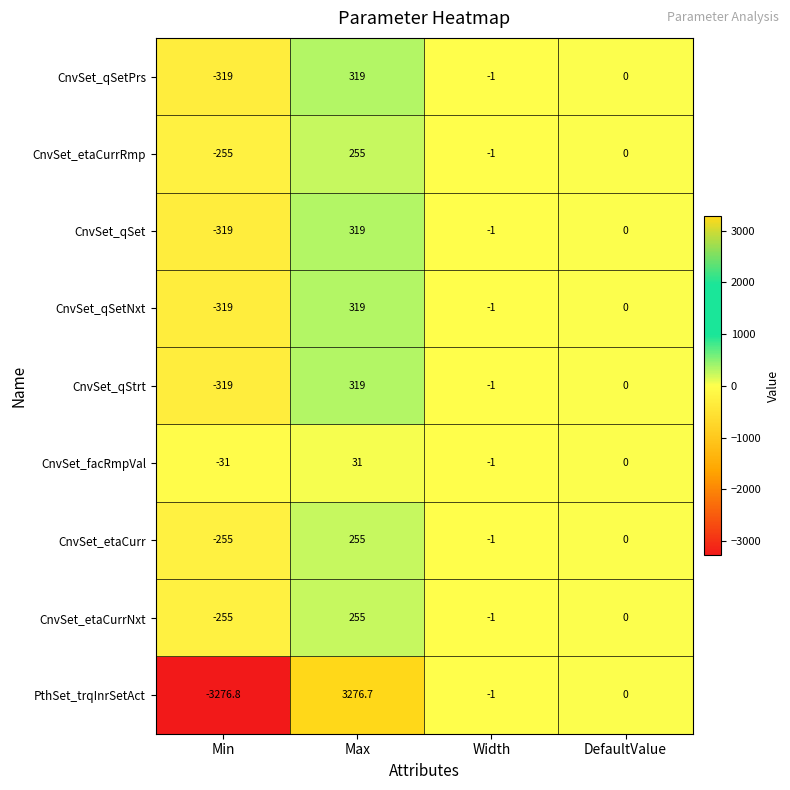

At which category is the sum across all series the highest?

Max